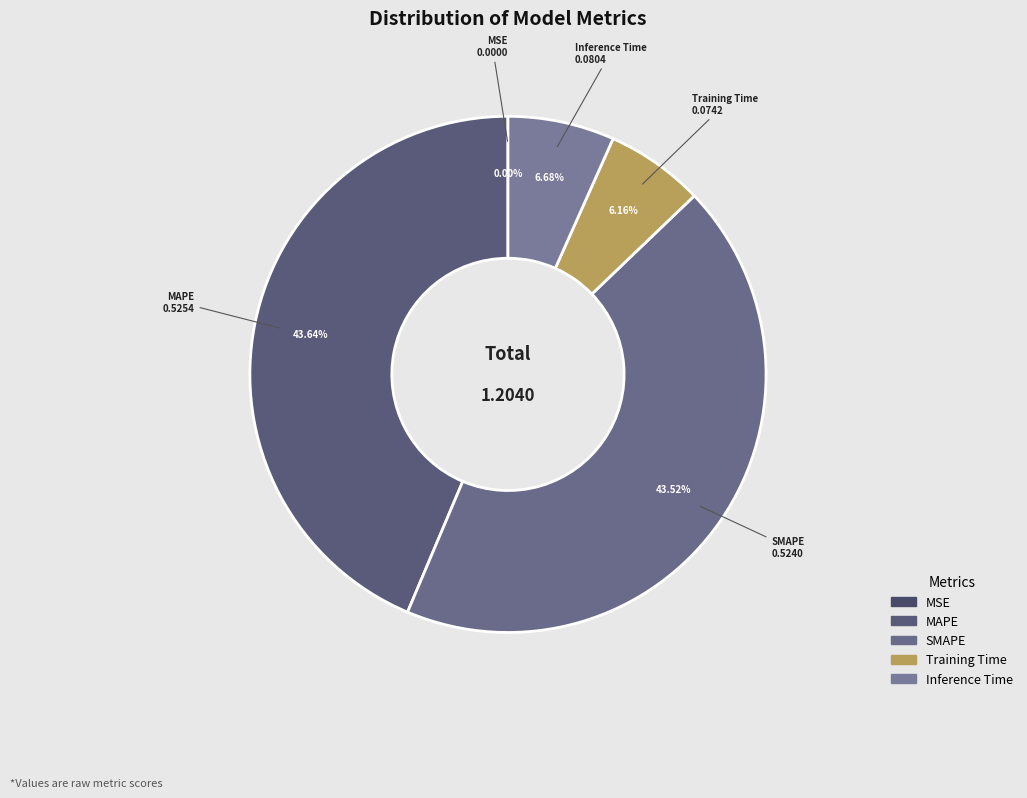

Which has a higher value, Training Time or SMAPE?

SMAPE